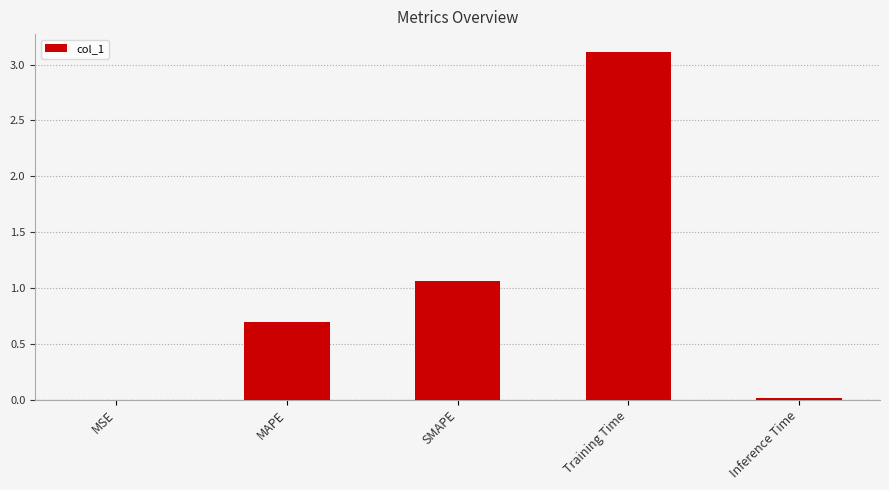

What is the sum of all values?

4.9